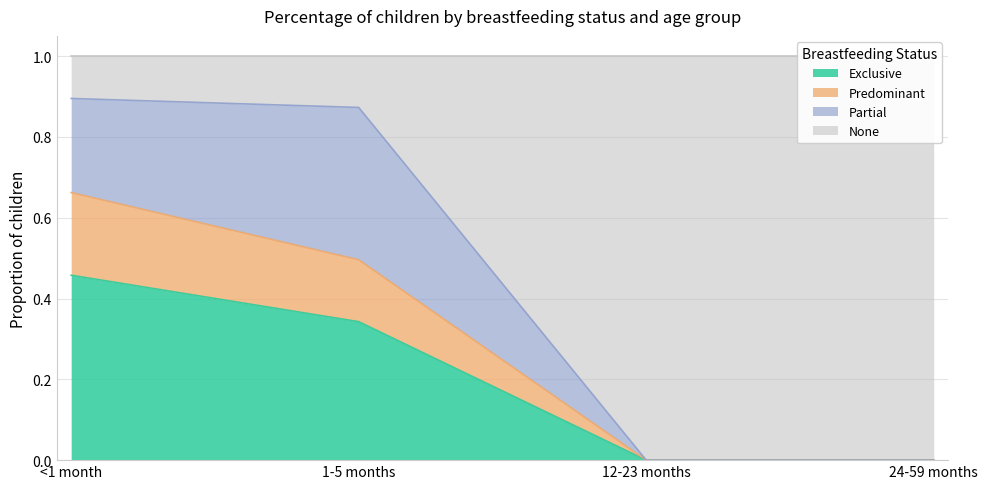

Where is Predominant nearest to the value 0?

12-23 months